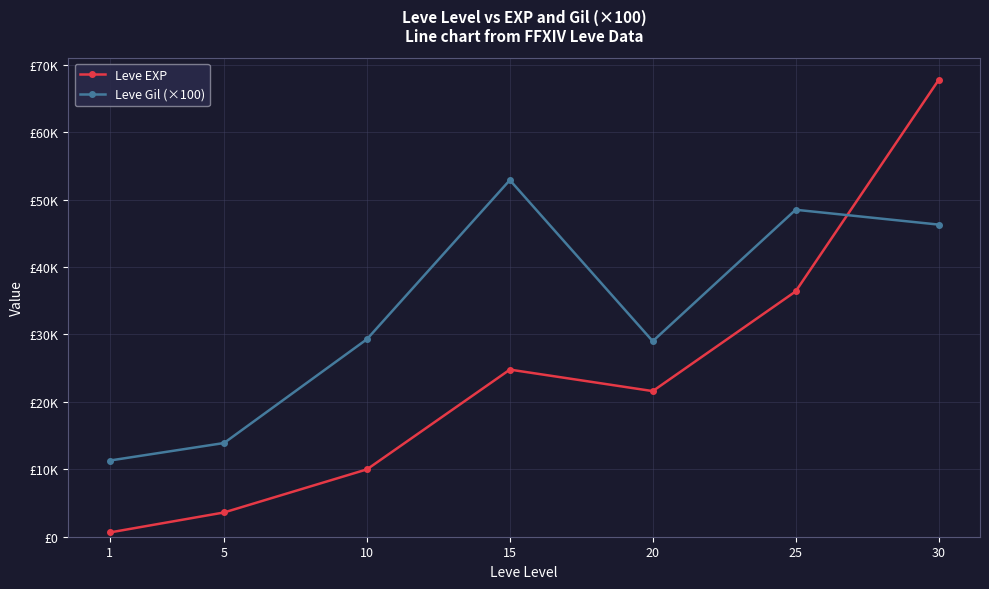

How many interior local peaks does the Leve Gil (×100) series have?

2